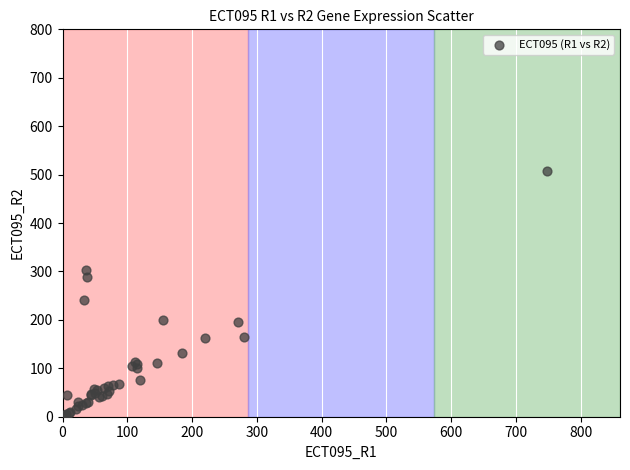

What Y value in the scatter plot is closest to 254?

240.3